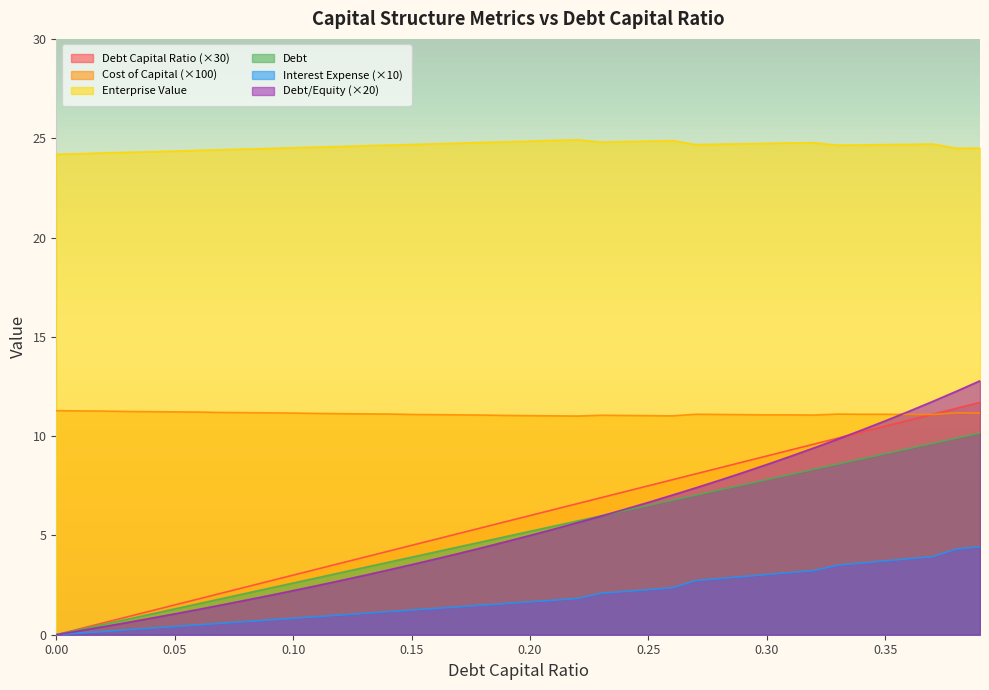

At which label does debt_capital reach its peak?

0.39